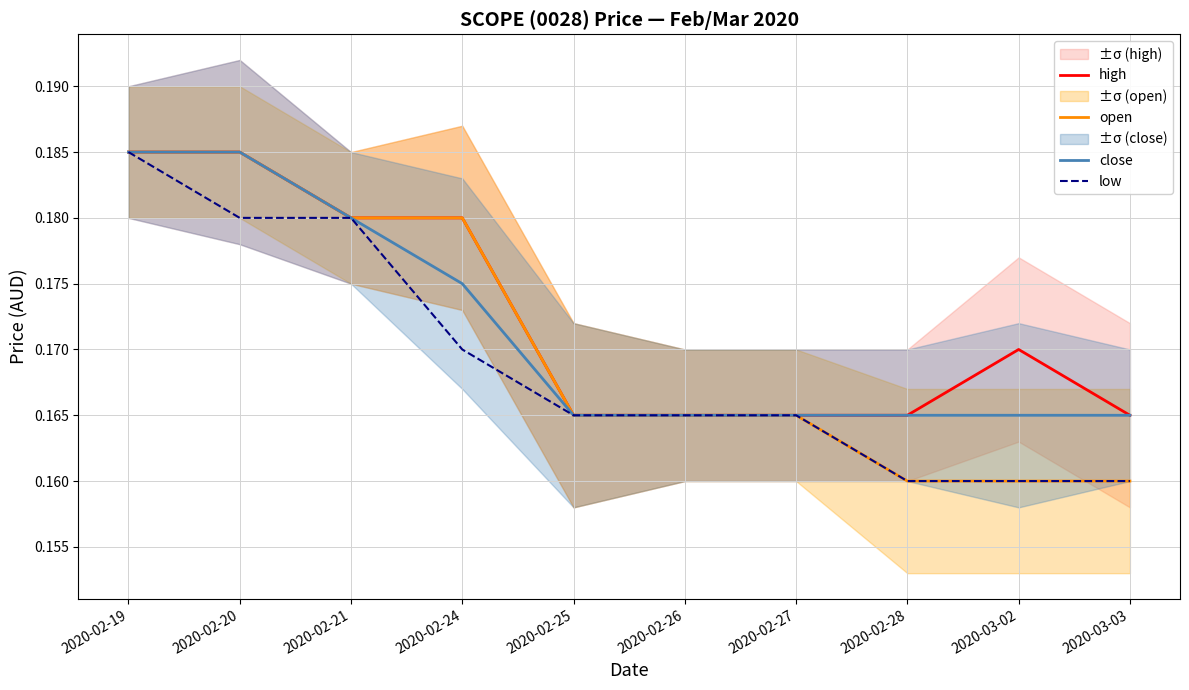

What is the value of the close point at the 10th from the left?

0.2